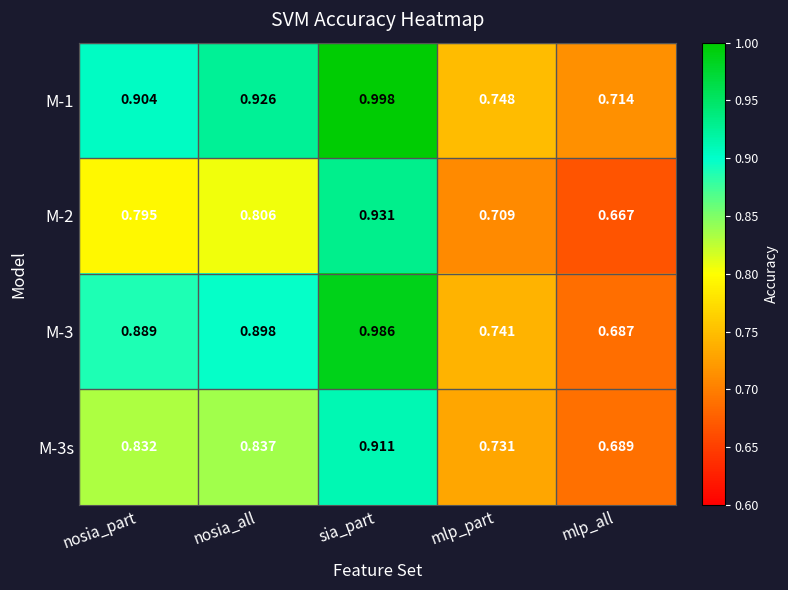

Where is M-1 nearest to the value 0?

mlp_all